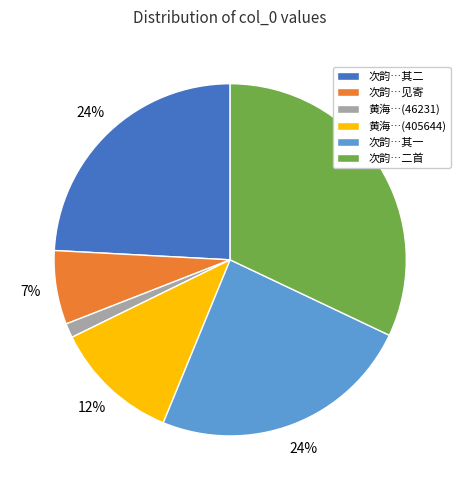

Which category has the biggest portion of the pie?

次韵…二首